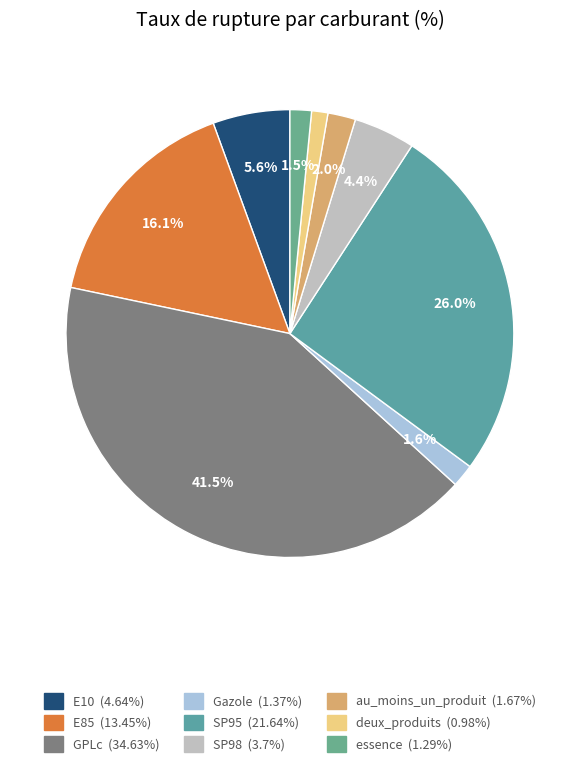

Count the number of slices in the pie.

9